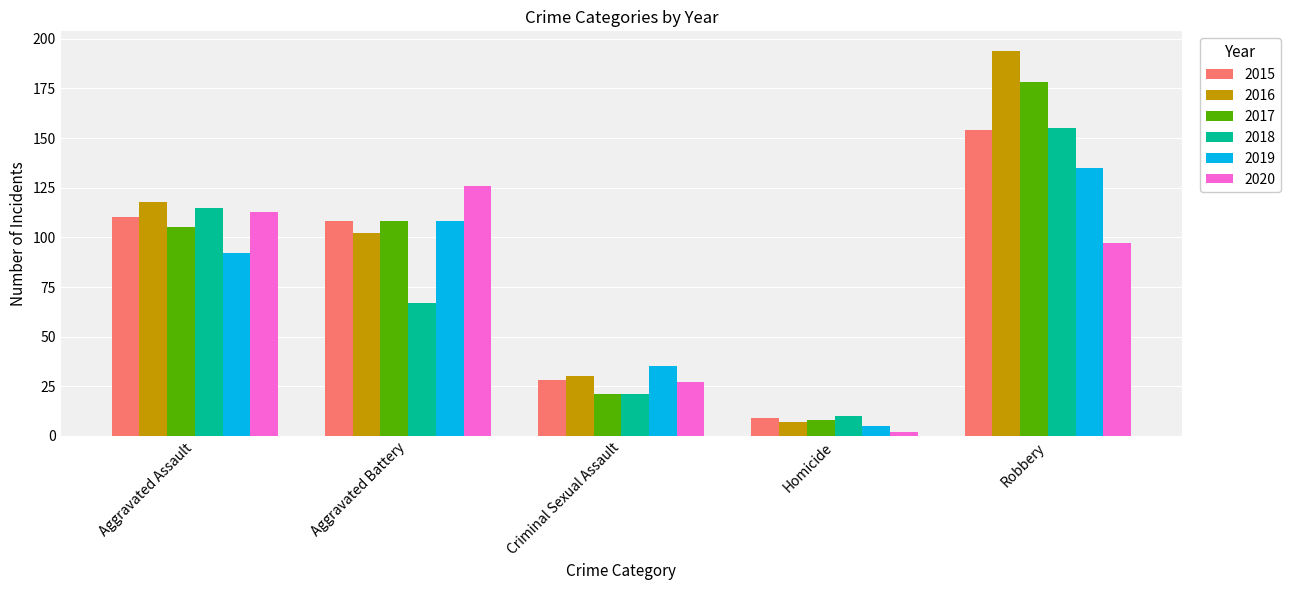

At which label is 2016 closest to 100?

Aggravated Battery